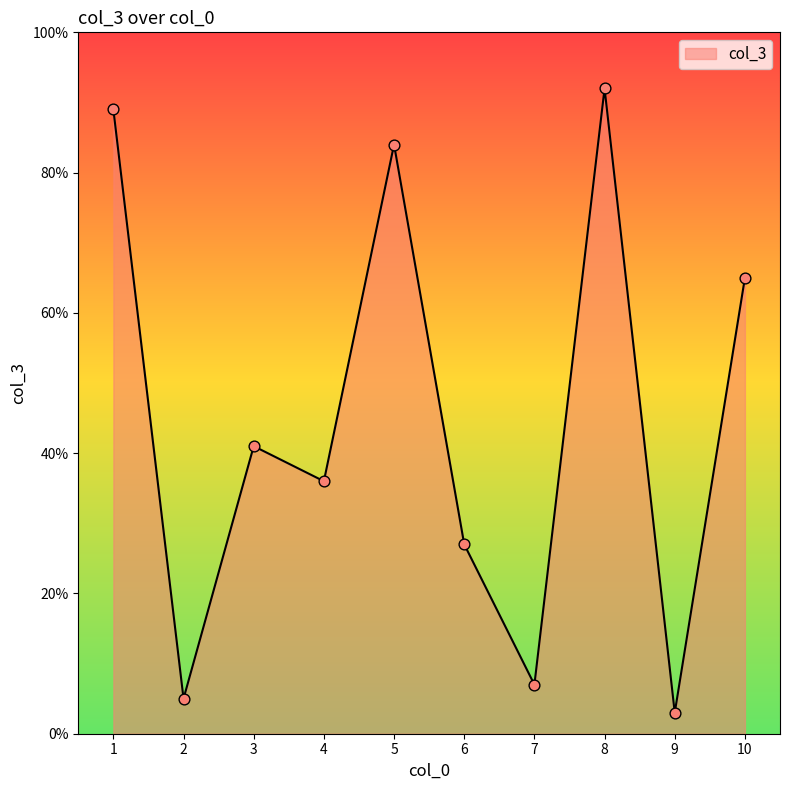

Between 8 and 9, which is larger?

8